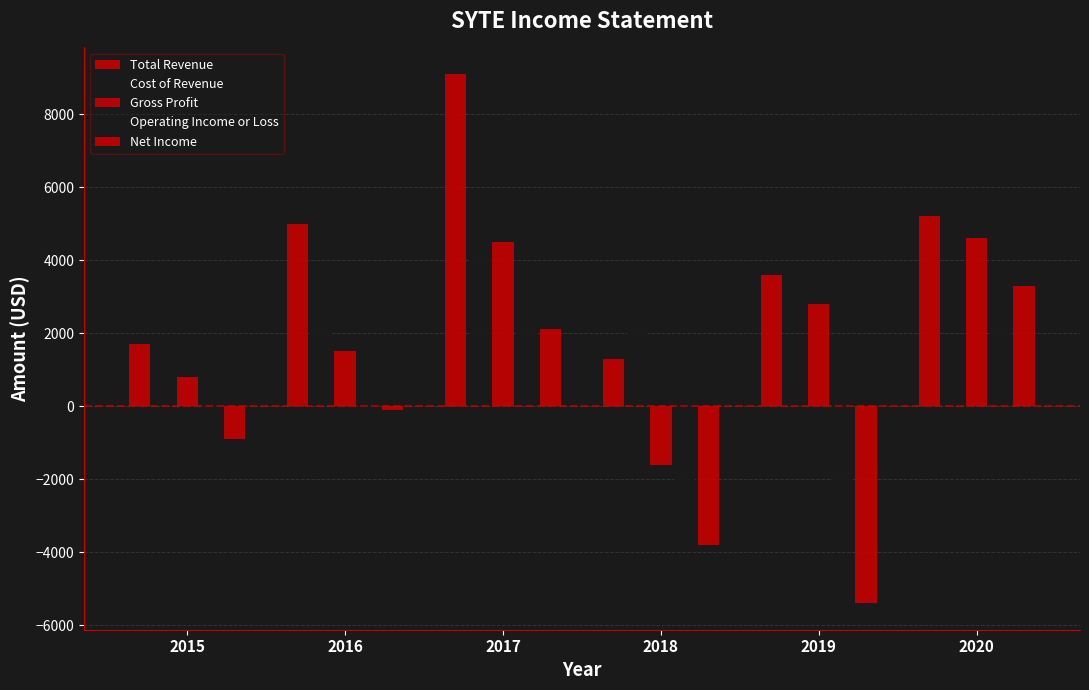

Are the bars grouped side by side (vs. stacked)?

Yes